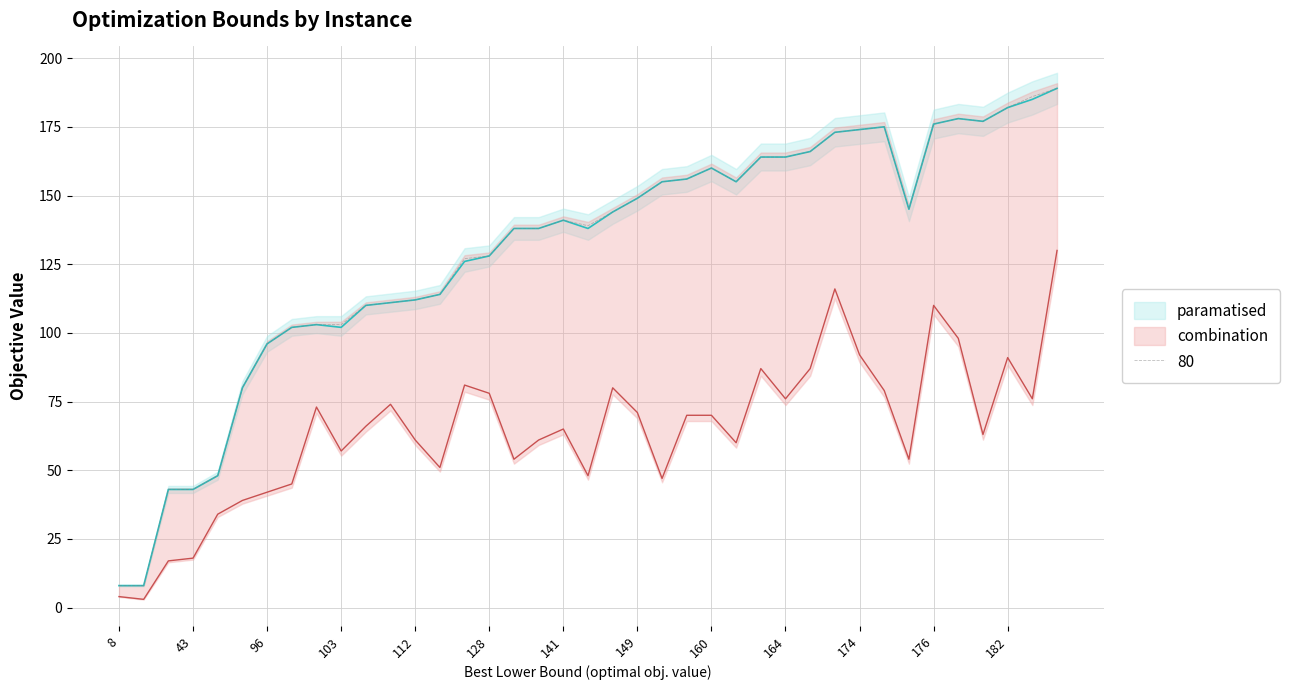

Reading left to right, list all the values displayed in this chart.

comb. lb (obj): 4	3	17	18	34	39	42	45	73	57	66	74	61	51	81	78	54	61	65	48	80	71	47	70	70	60	87	76	87	116	92	79	54	110	98	63	91	76	130
heur. lb (obj): 8	8	43	43	48	80	96	102	103	102	110	111	112	114	126	128	138	138	141	138	144	149	155	156	160	155	164	164	166	173	174	175	145	176	178	177	182	185	189
b.s. comb.lb comb.ub (obj): 8	8	43	43	48	80	96	102	103	103	110	111	112	114	127	128	138	138	141	139	144	149	155	156	160	155	164	164	166	173	174	175	145	176	178	177	182	186	189